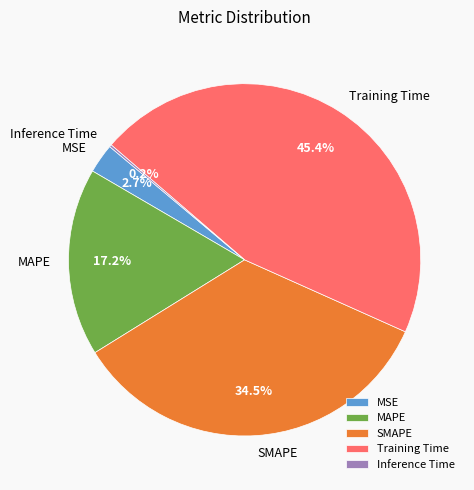

To the nearest percent, what portion does Training Time represent?

45%